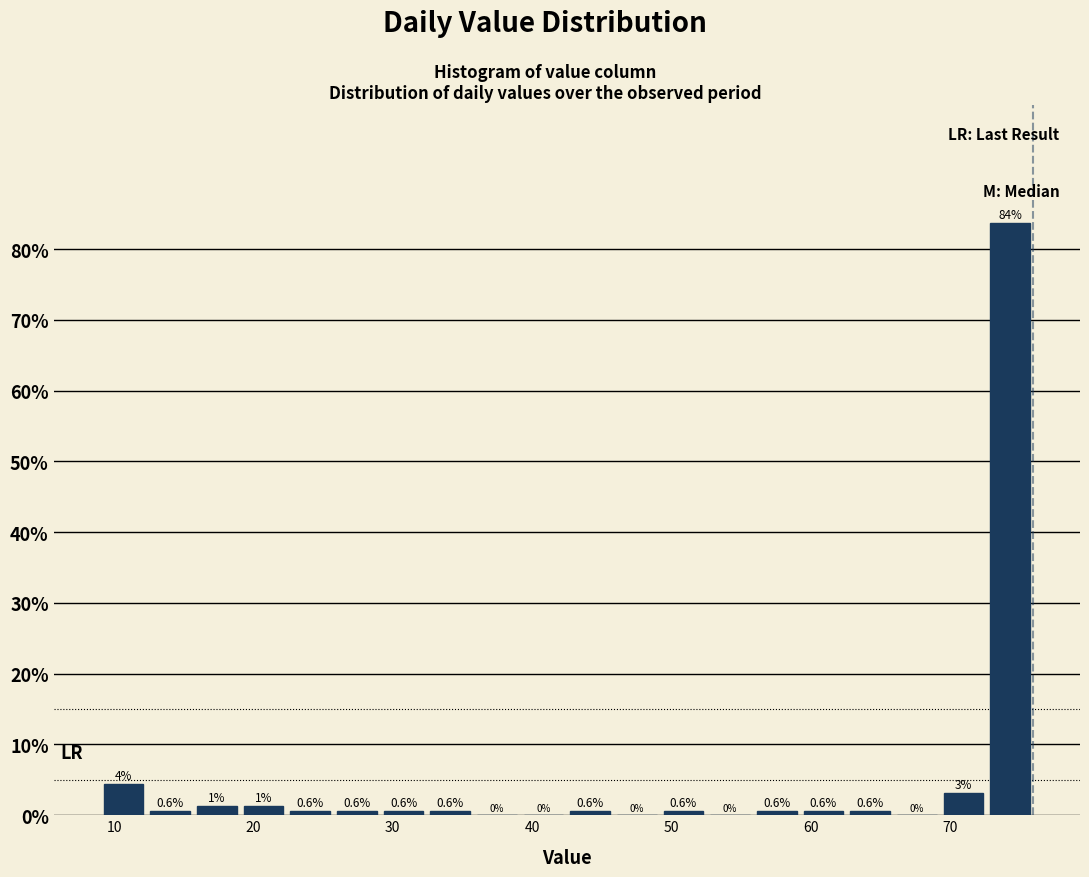

Around what value on the x-axis is the tallest bar? Give the approximate position of its centre, as read against the axis.

74